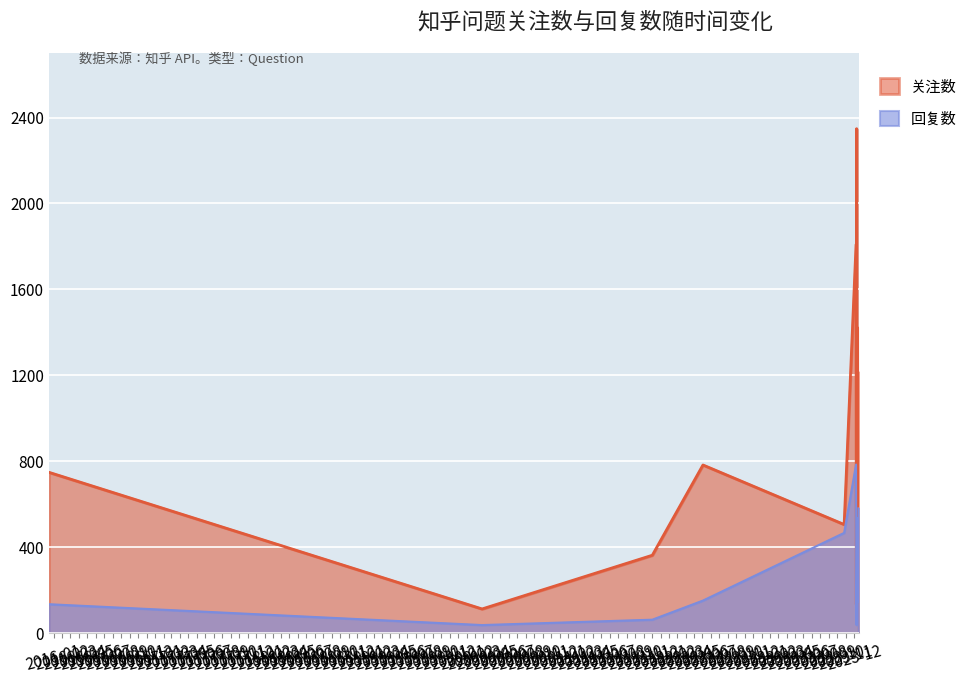

At 2015-12-14, list the series in order from largest to smallest.

关注数, 回复数